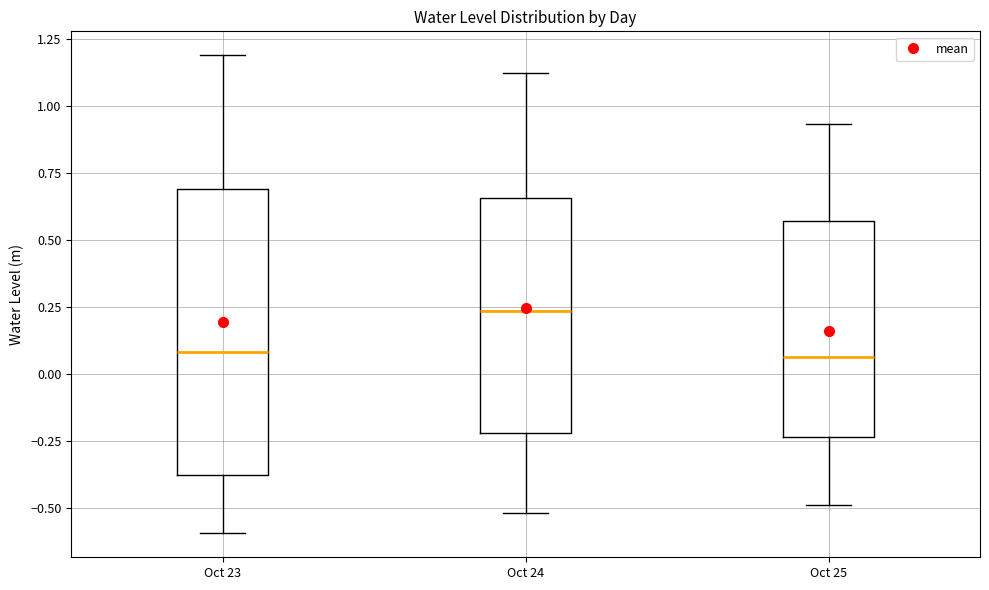

Reading left to right, transcribe this box plot: for each box, give where its median line is, the range the box spans, and where its two whiskers end, as read against the y-axis. The values are not printed on the chart, so give them approximately, as read against the axis.

Oct 23: median 0.10, box -0.40 to 0.70, whiskers -0.60 to 1.20
Oct 24: median 0.25, box -0.20 to 0.65, whiskers -0.50 to 1.10
Oct 25: median 0.05, box -0.25 to 0.55, whiskers -0.50 to 0.95